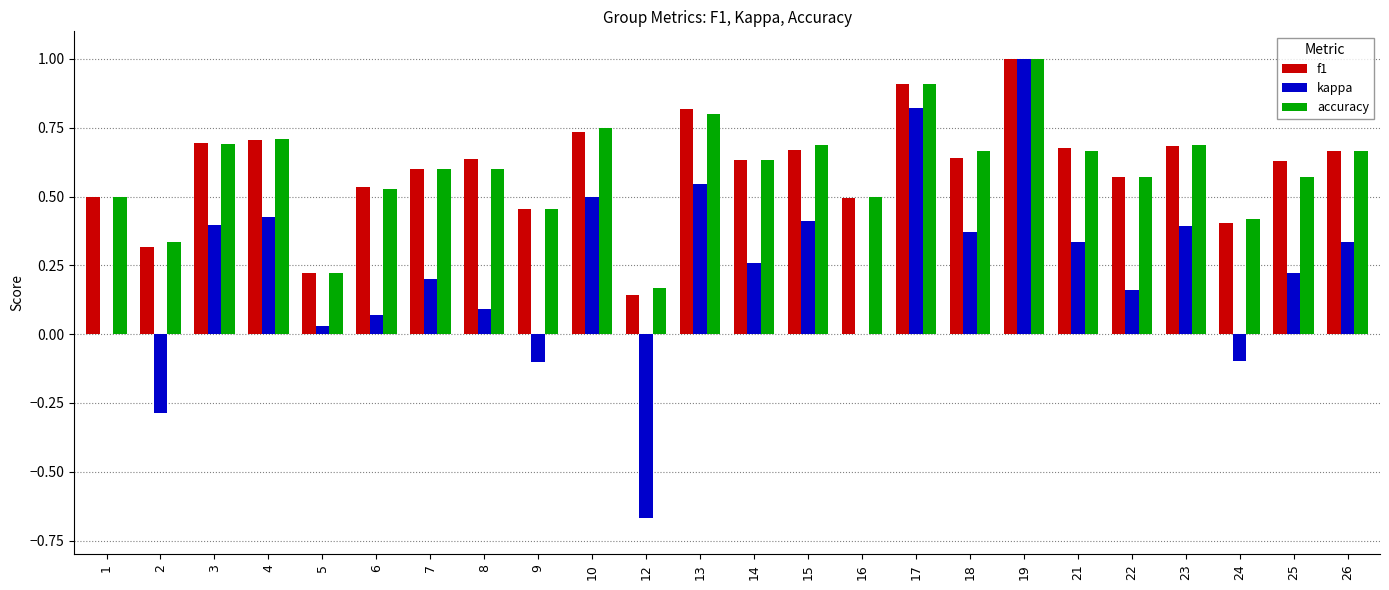

At which category is the sum across all series the highest?

19